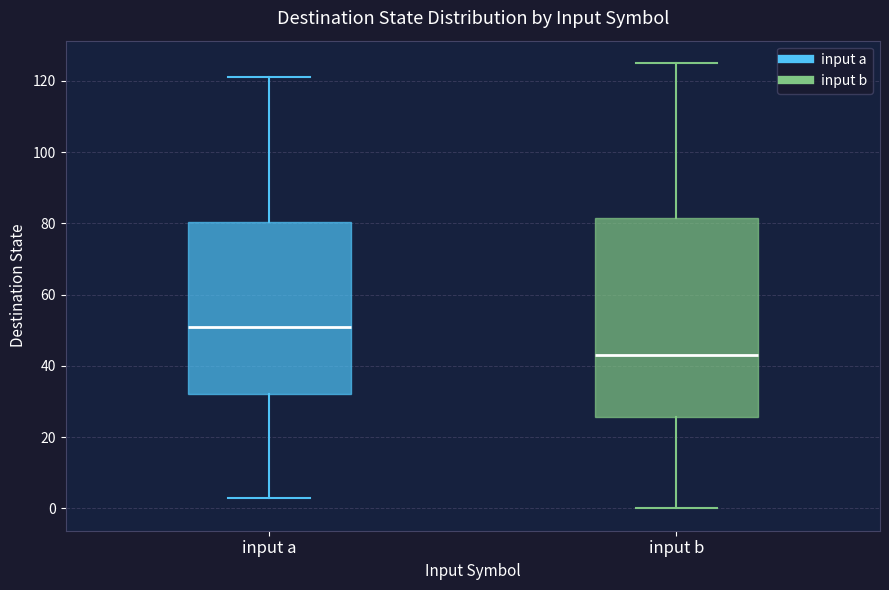

Where is the upper edge of the box for input b on the y-axis? The values are not printed on the chart, so give them approximately, as read against the axis.

82